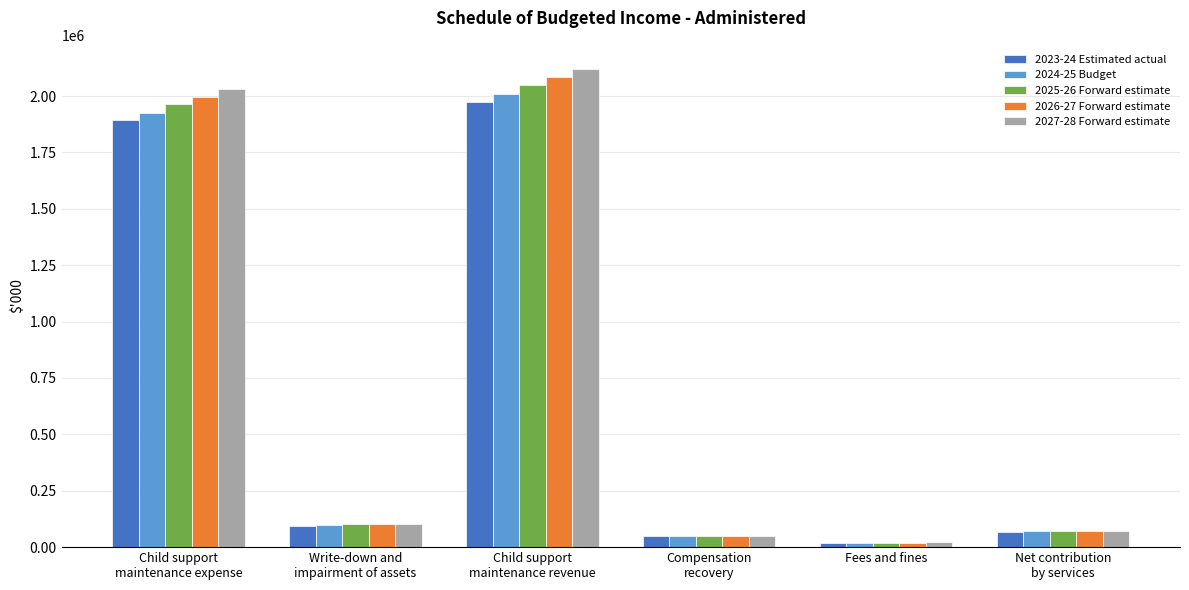

At which label does 2027-28 Forward estimate reach its peak?

Child support
maintenance revenue